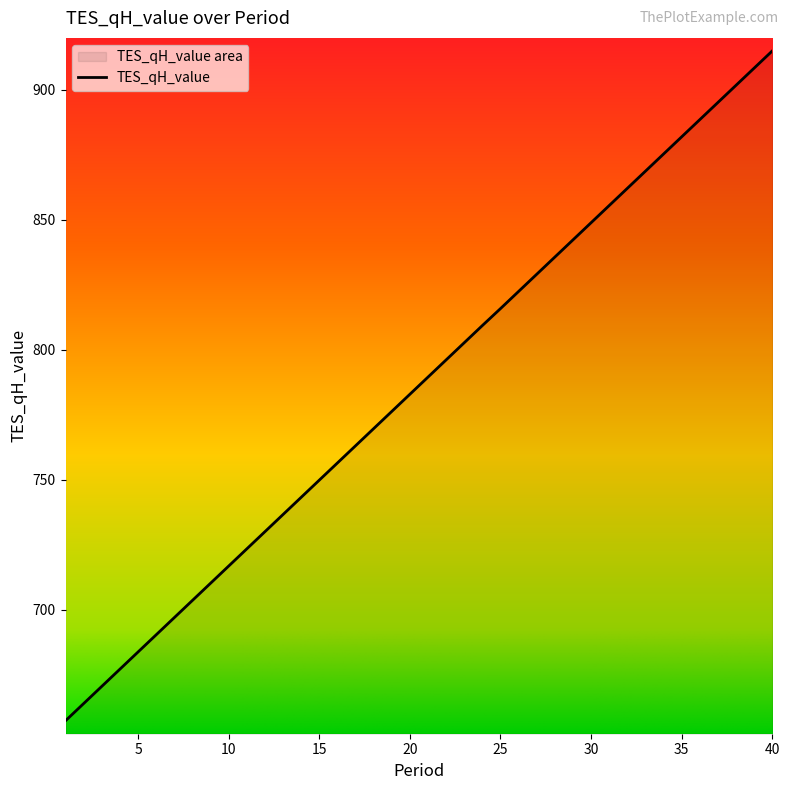

What is the ratio of the value at 19 to the value at 18?

1.0